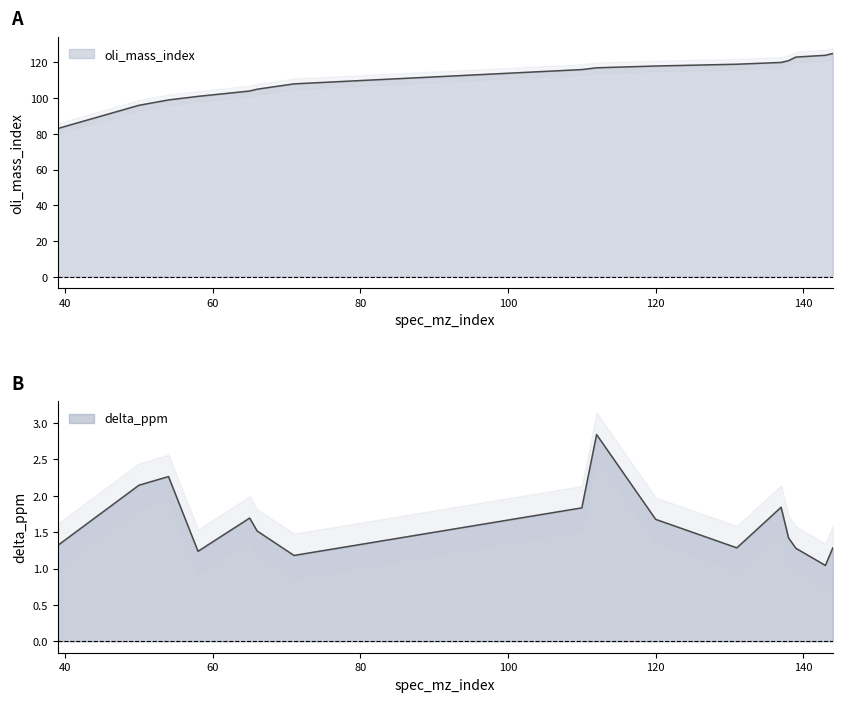

Which series changed the most between 112 and 144?

oli_mass_index